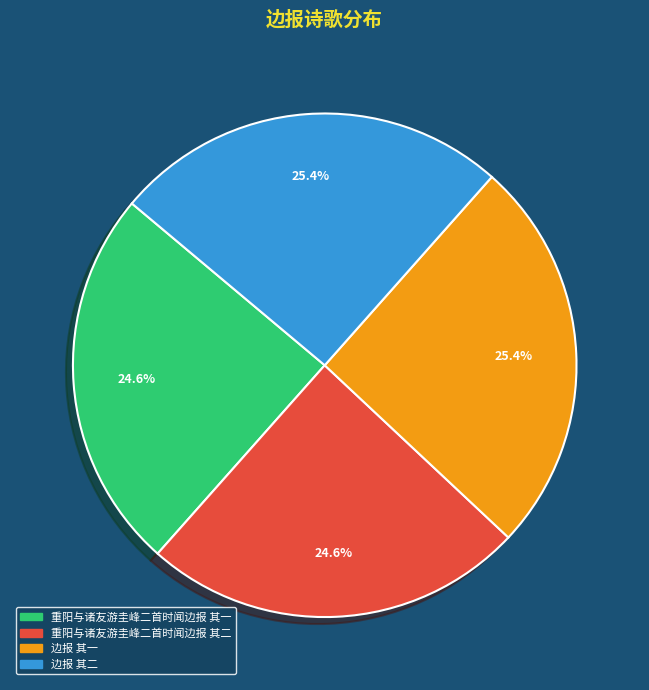

Is it true that 重阳与诸友游圭峰二首时闻边报 其二 is 31% of the pie?

False